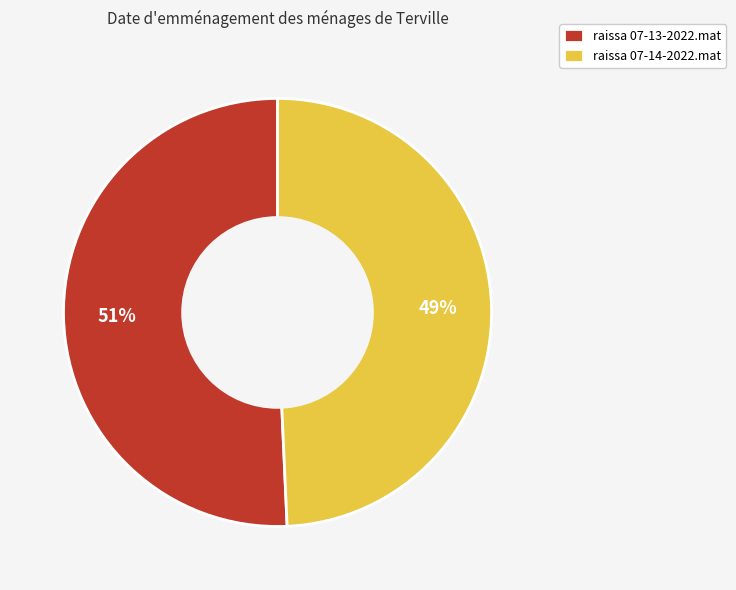

Which has a higher value, raissa 07-13-2022.mat or raissa 07-14-2022.mat?

raissa 07-13-2022.mat